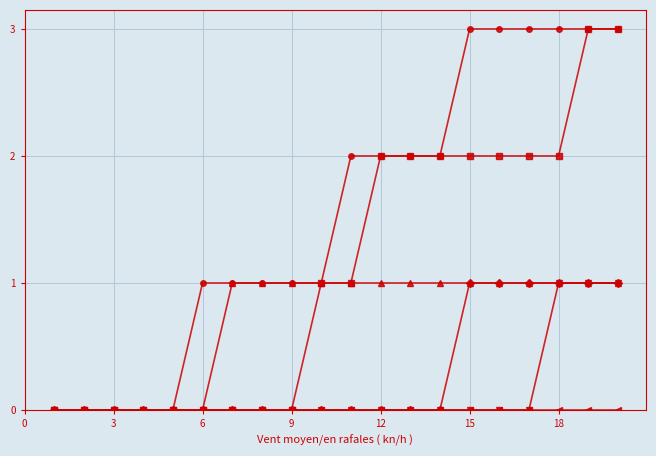

What is the maximum value shown in the chart?

3